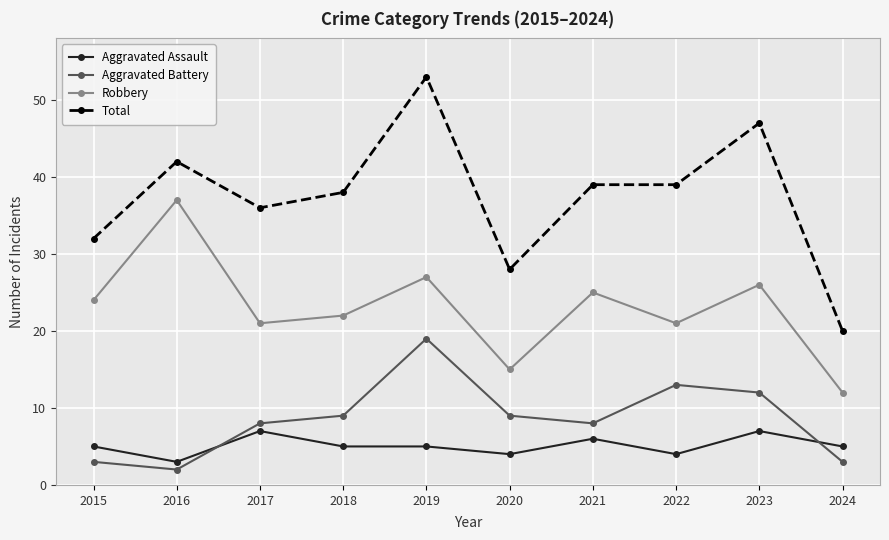

True or false: Robbery has a value of 37 at 2016.

True